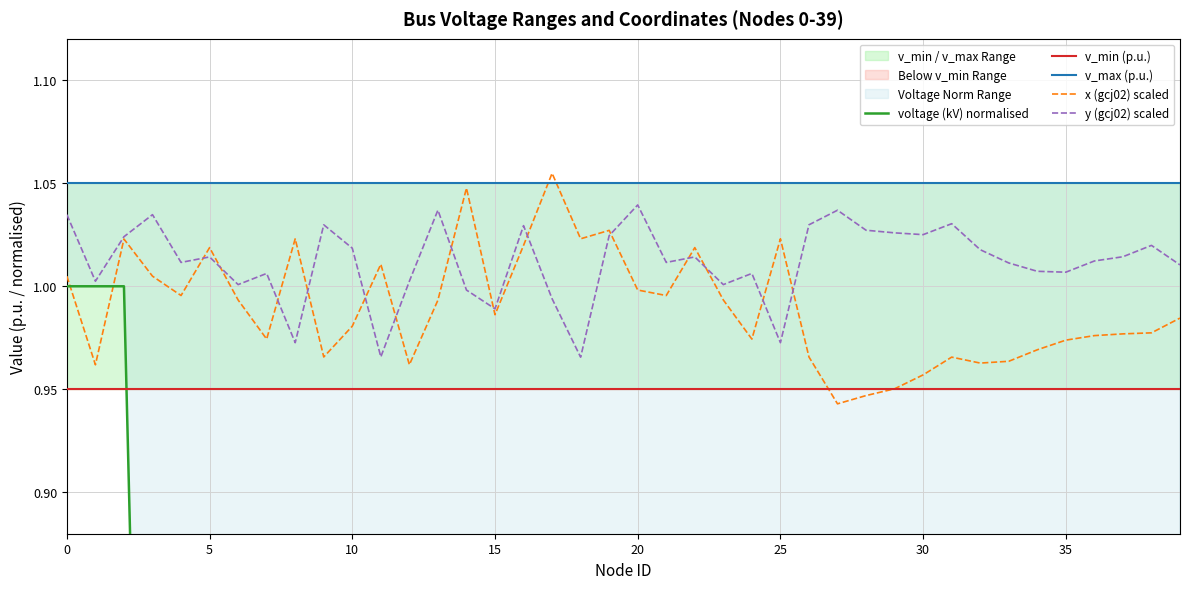

What is the minimum value shown in the chart?

0.2